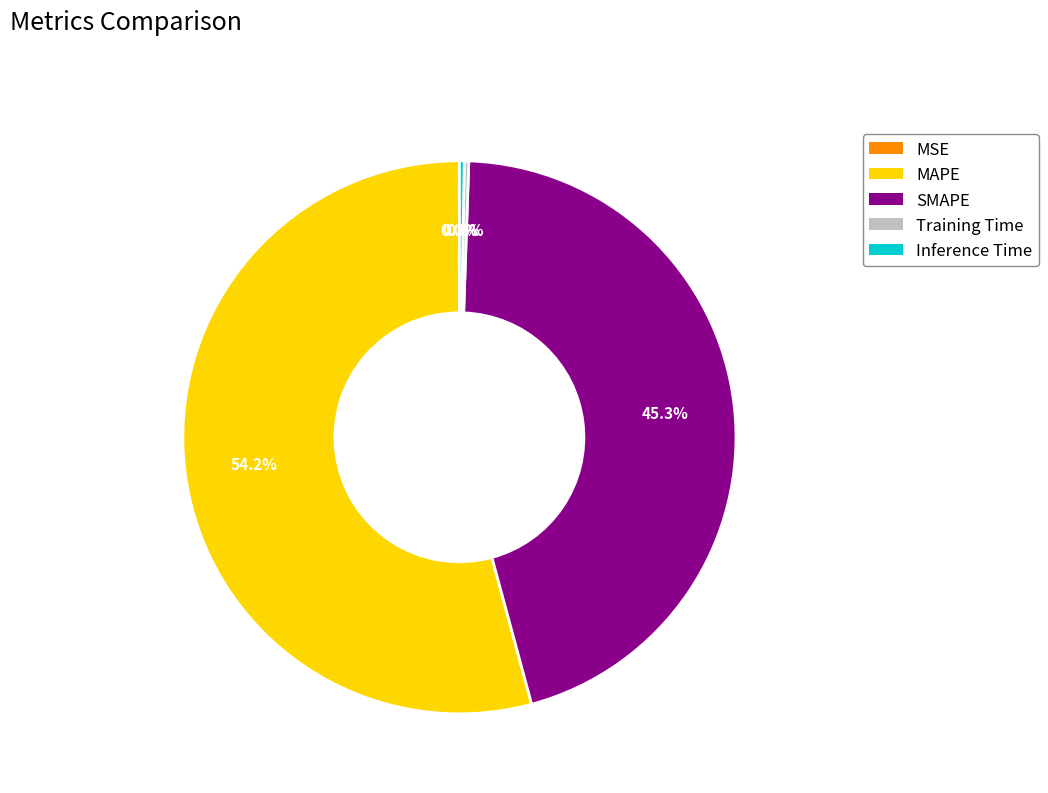

Do MAPE and SMAPE together represent more than half of the pie?

Yes